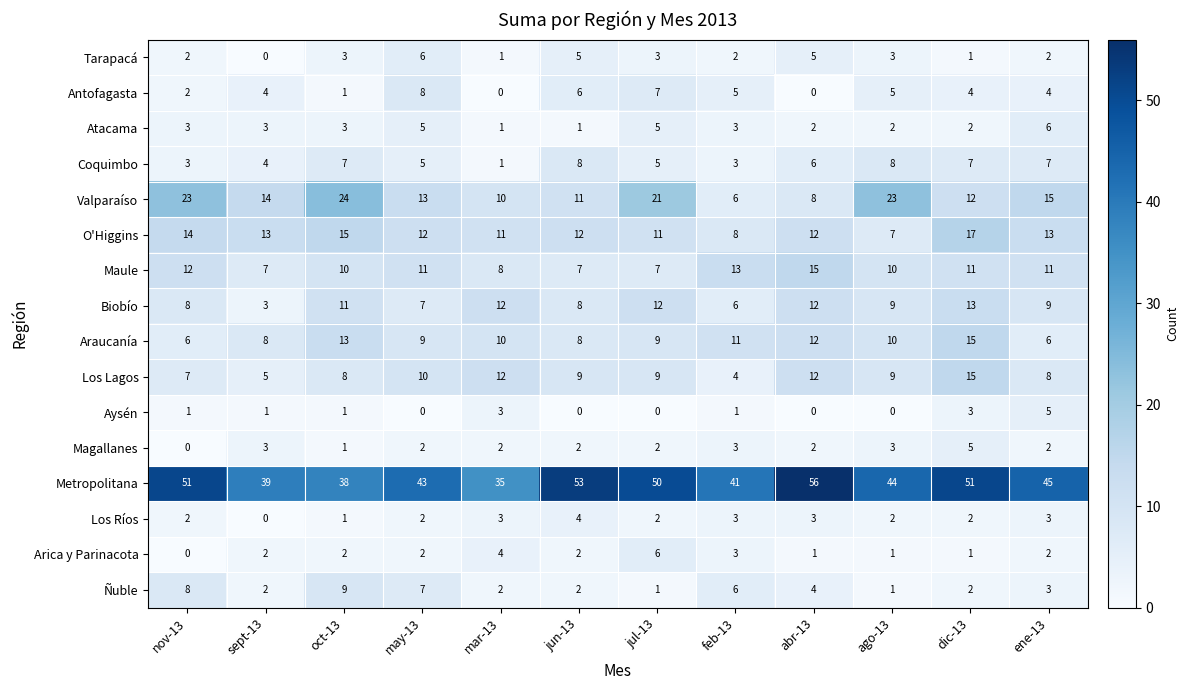

Which category has the highest value across all series?

abr-13